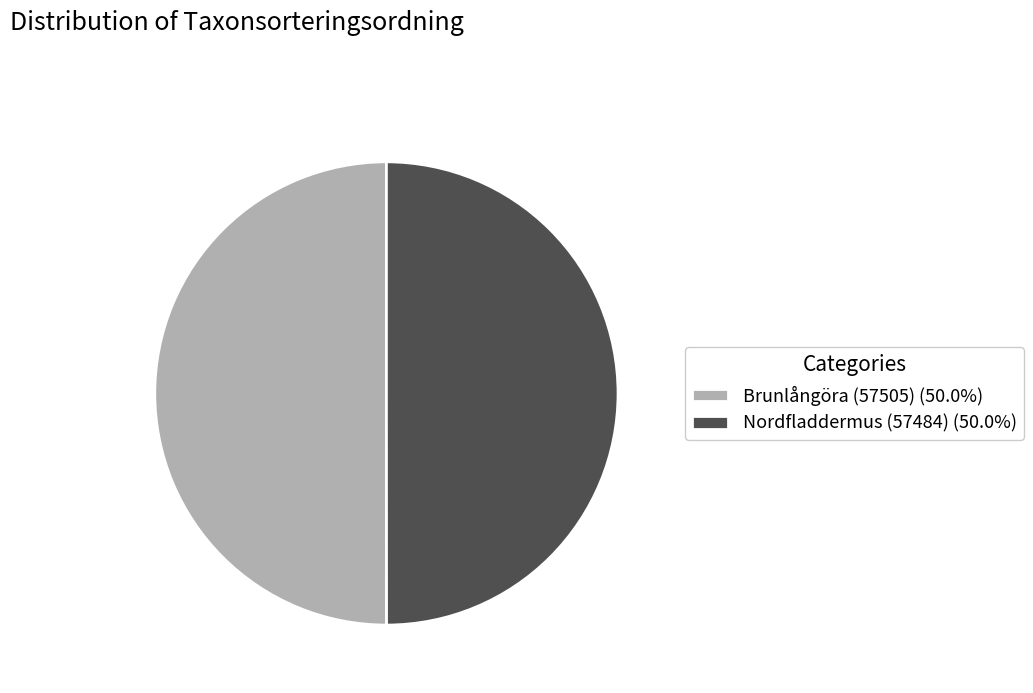

Do Brunlångöra (57505) (50.0%) and Nordfladdermus (57484) (50.0%) together represent more than half of the pie?

Yes